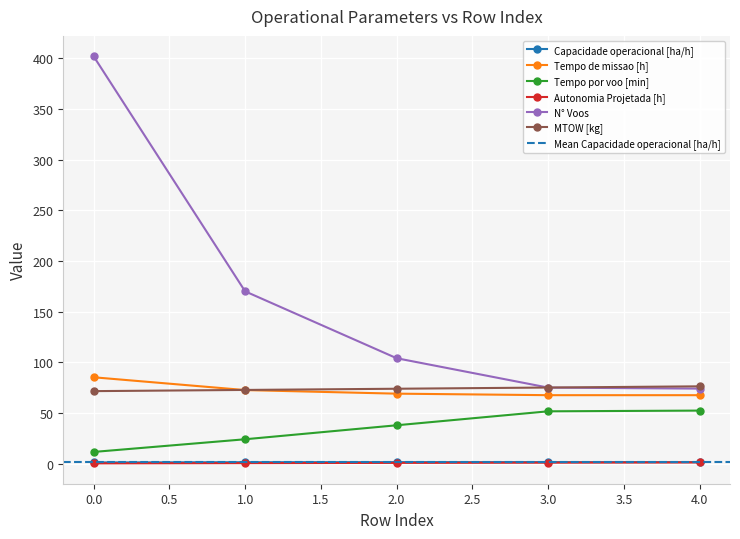

True or false: Capacidade operacional [ha/h] has a value of 0.4 at 0.

False